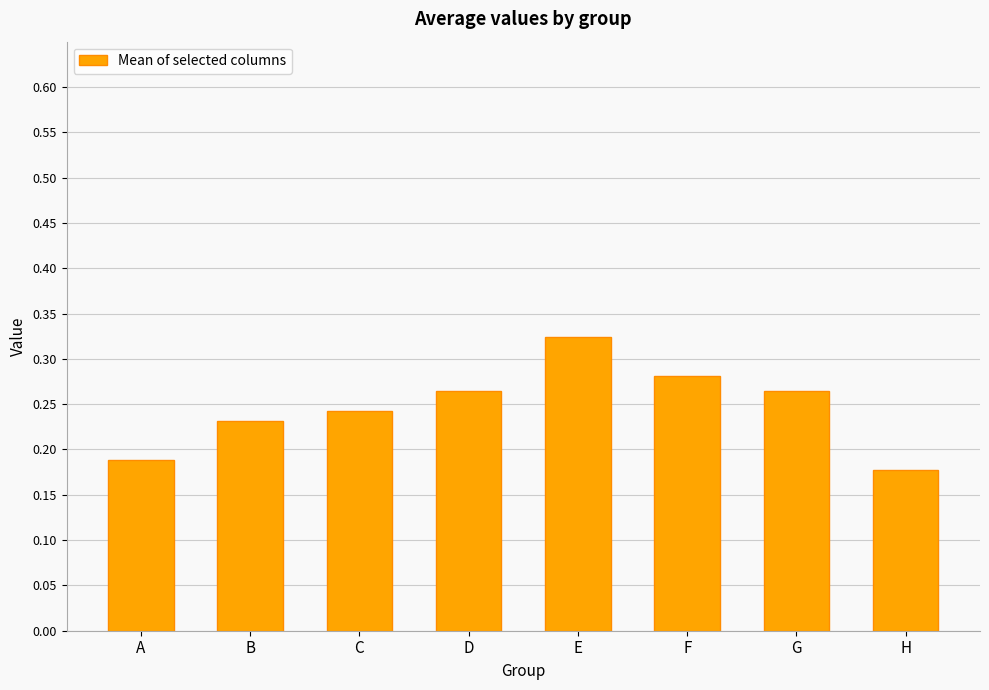

Between D and E, which is larger?

E